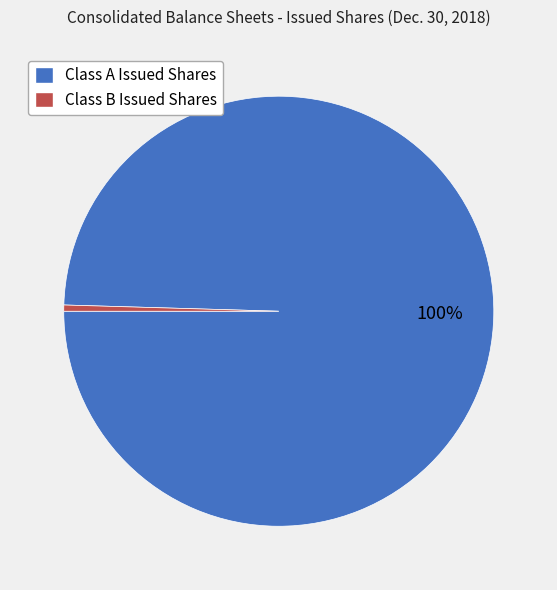

Which has a higher value, Class B Issued Shares or Class A Issued Shares?

Class A Issued Shares